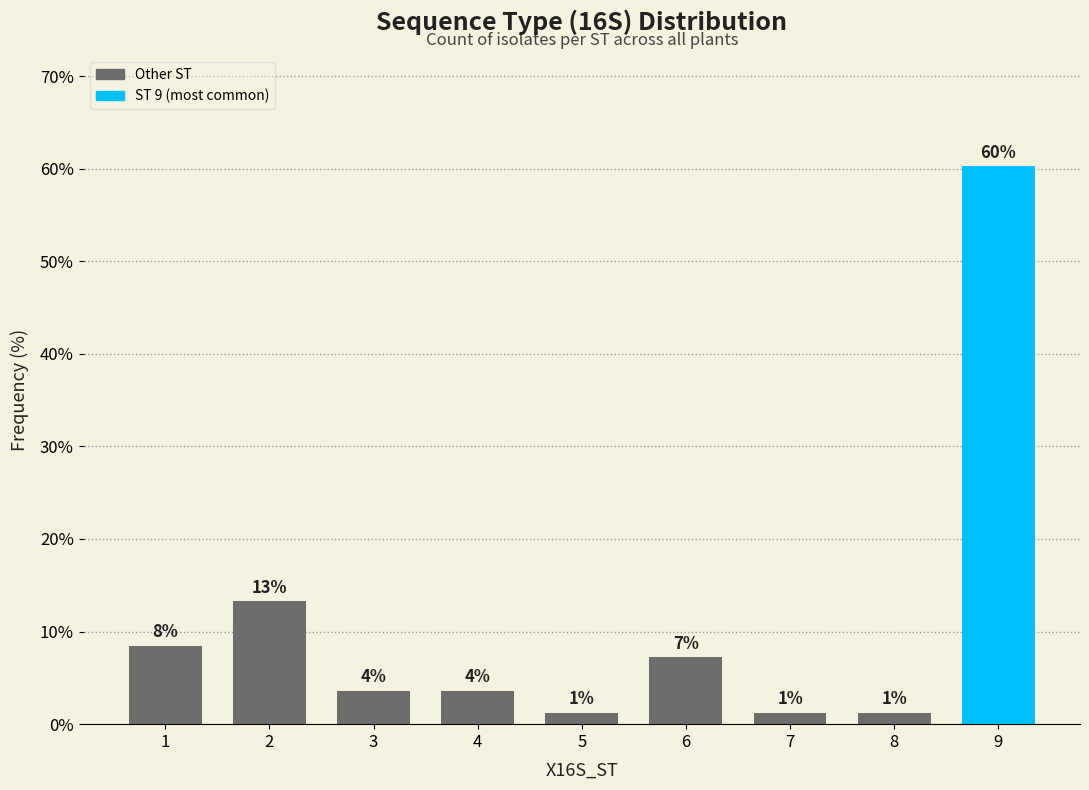

How many bars are there in total?

9